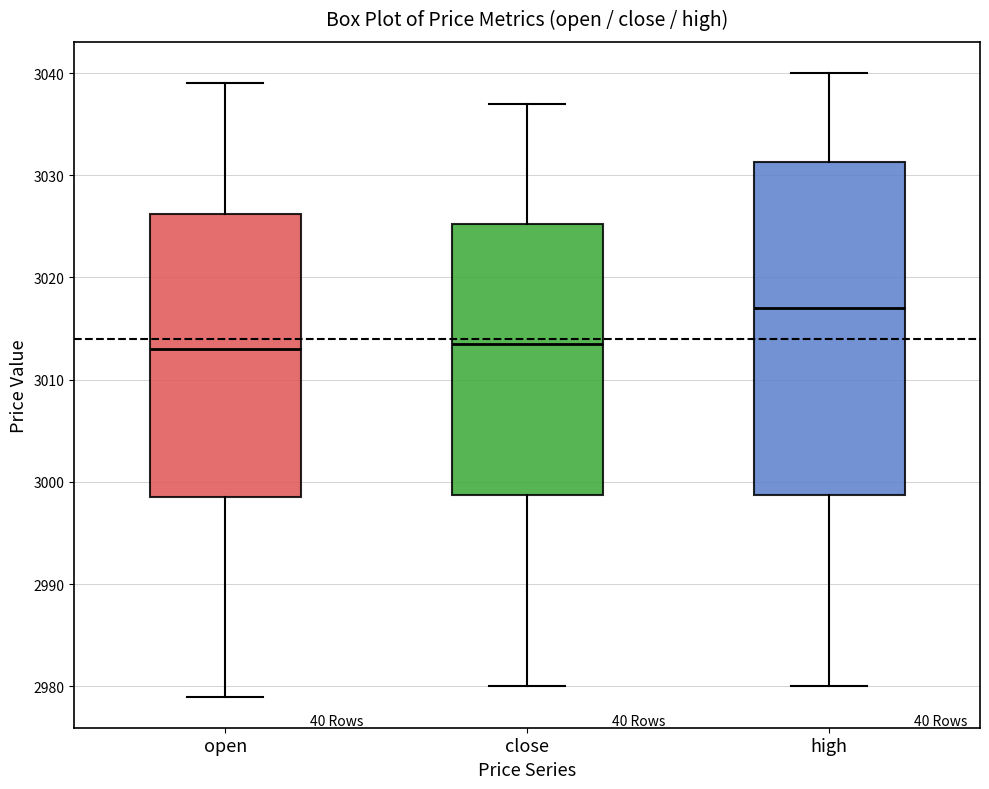

Comparing the boxes themselves (not the whiskers), which one is the tallest?

high